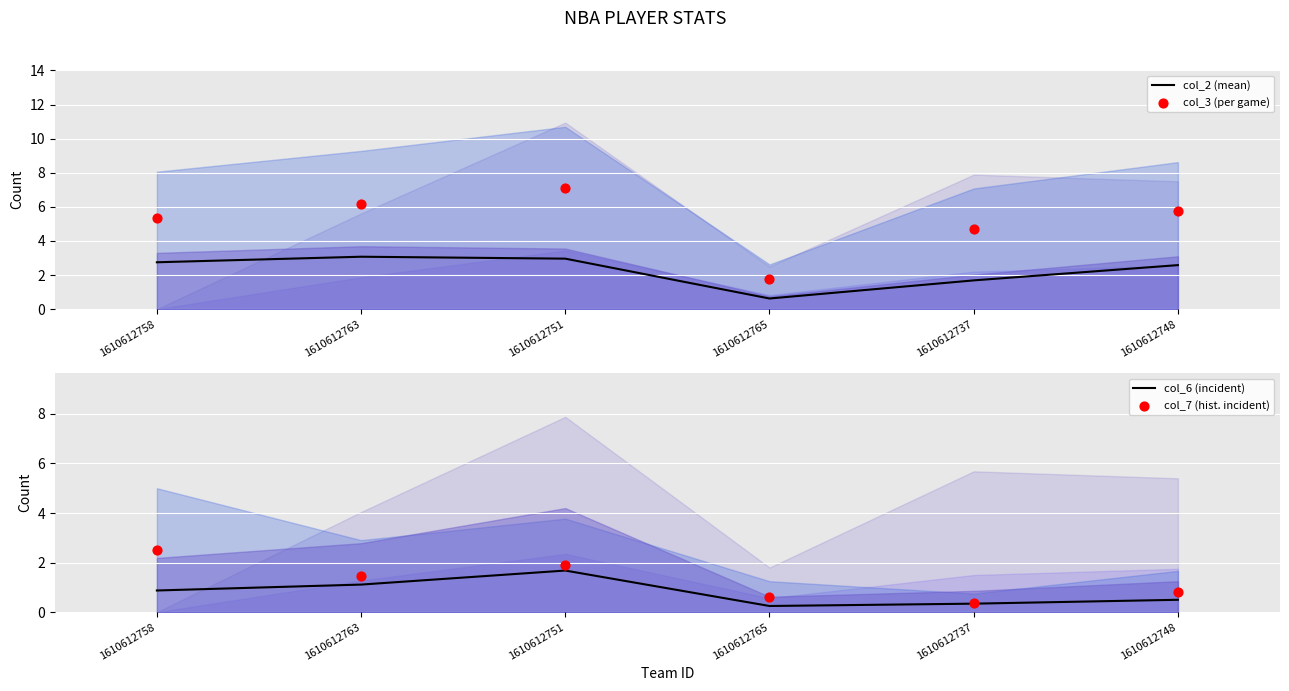

What is the total value across all series at 1610612758?

11.5